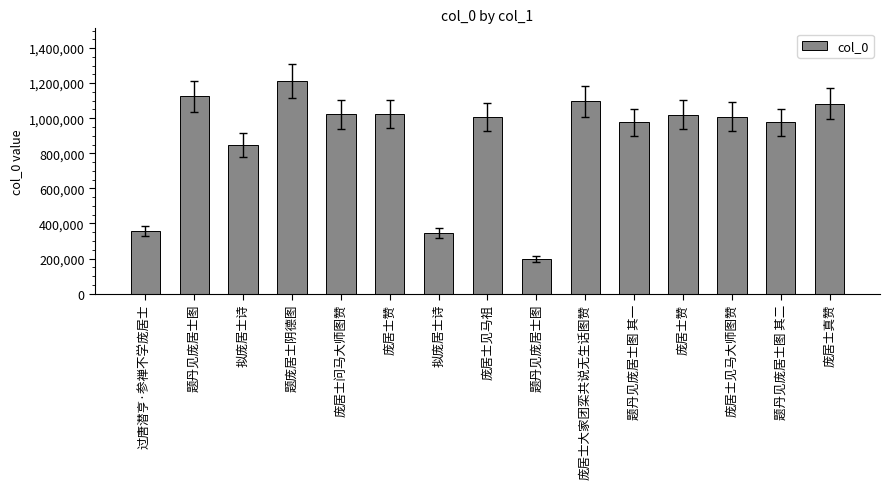

What is the label of the 7th bar from the right?

题丹见庞居士图